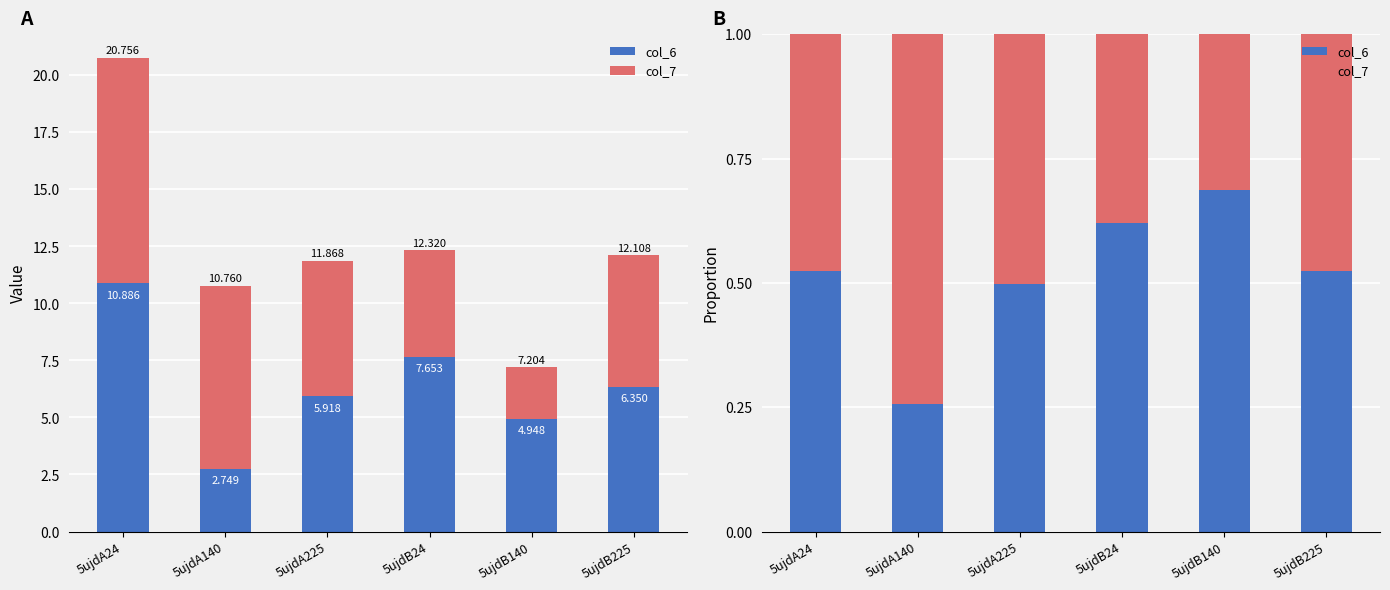

At how many categories does at least one series exceed 0?

6